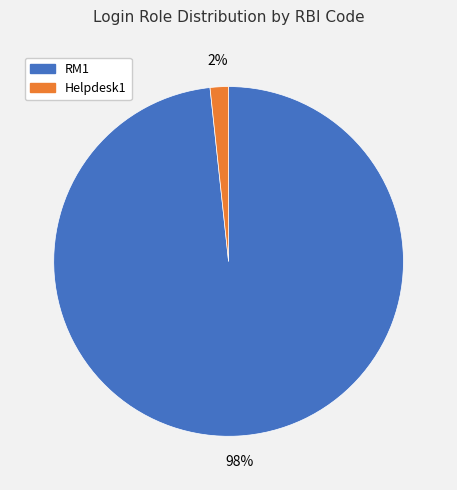

Rank the categories by value from lowest to highest.

Helpdesk1, RM1